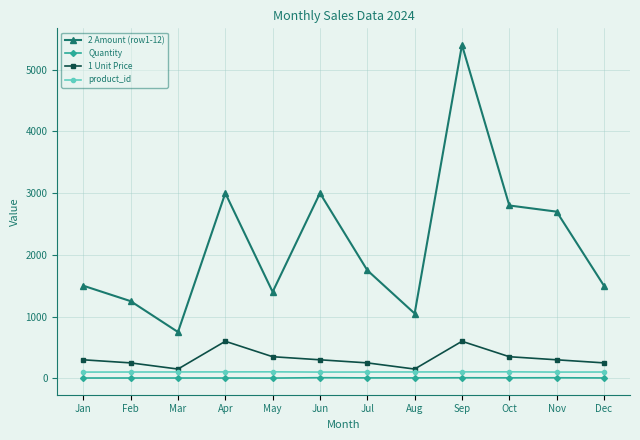

At which category is the sum across all series the highest?

Sep